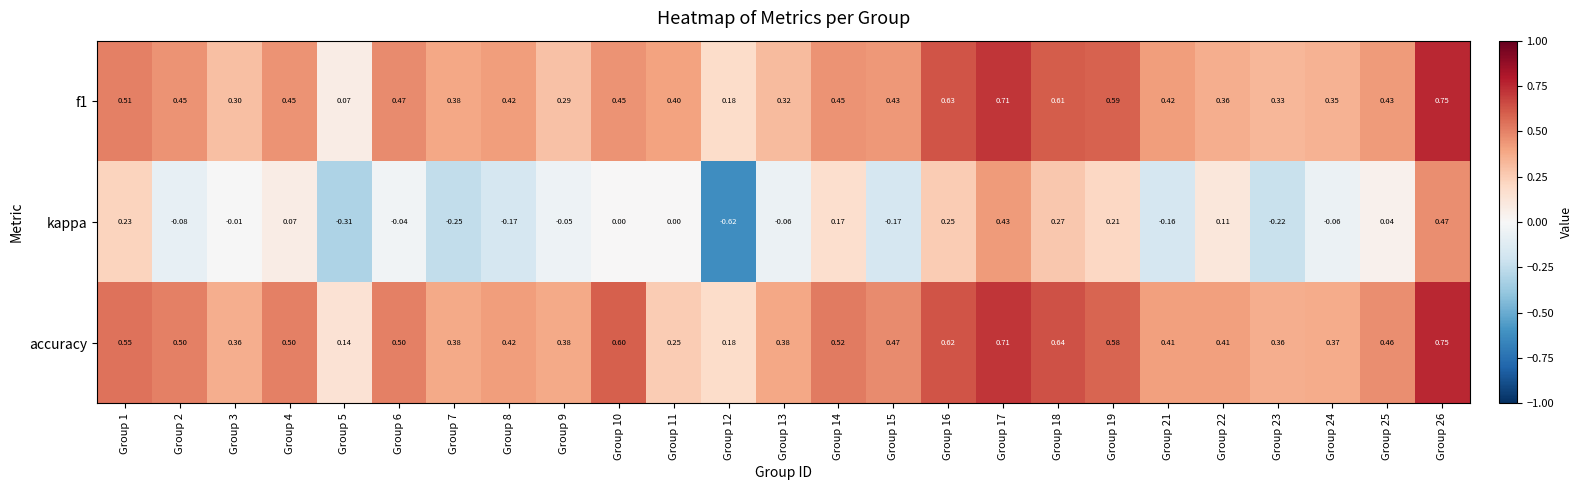

Between Group 3 and Group 15, which series saw the biggest shift?

kappa